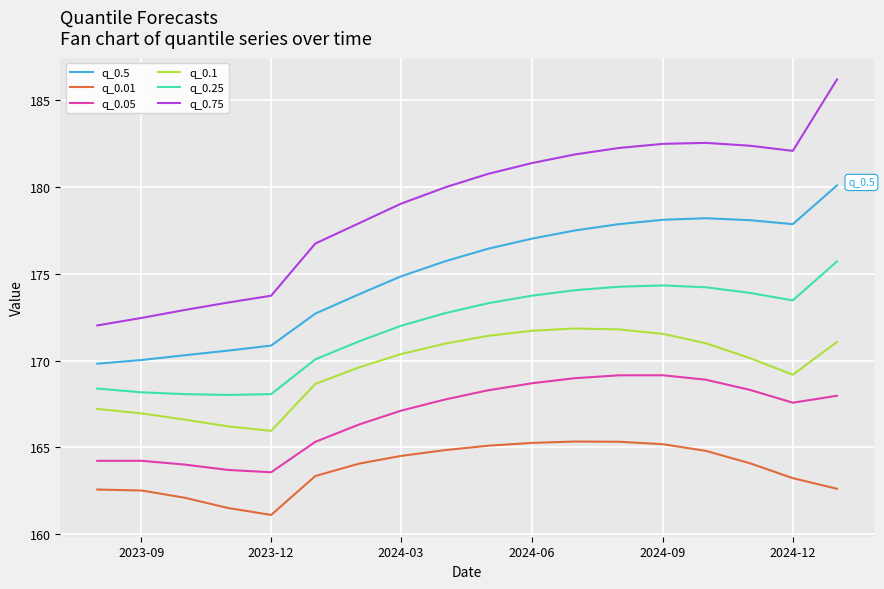

Rank the series by their average value, from lowest to highest.

q_0.01, q_0.05, q_0.1, q_0.25, q_0.5, q_0.75